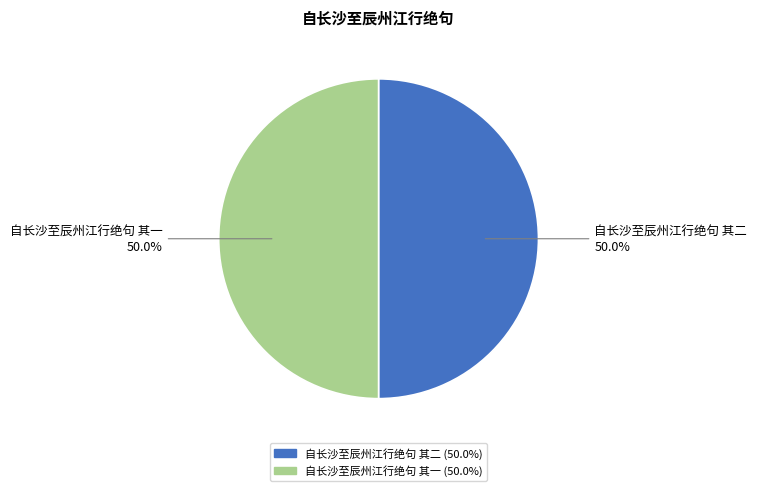

Approximately how many times larger is the value at 自长沙至辰州江行绝句 其二 compared to 自长沙至辰州江行绝句 其一?

1.0